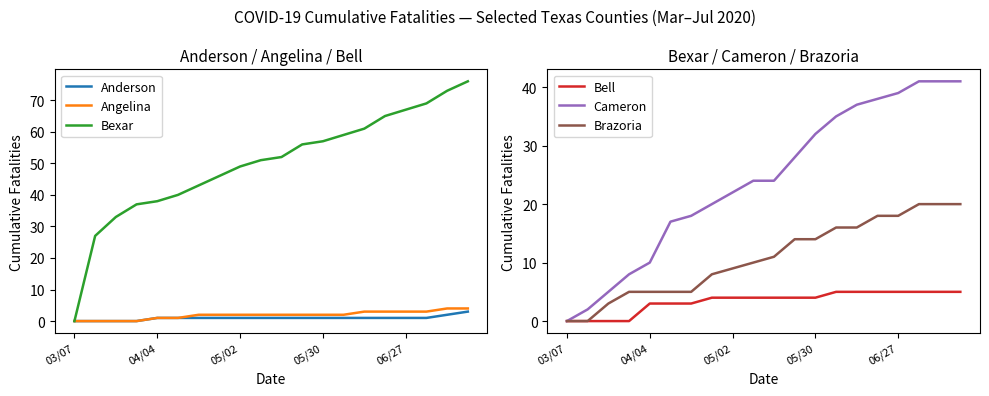

Reading left to right, extract all data points from this chart.

Anderson: 0	0	0	0	1	1	1	1	1	1	1	1	1	1	1	1	1	1	2	3
Angelina: 0	0	0	0	1	1	2	2	2	2	2	2	2	2	3	3	3	3	4	4
Bexar: 0	27	33	37	38	40	43	46	49	51	52	56	57	59	61	65	67	69	73	76
Bell: 0	0	0	0	3	3	3	4	4	4	4	4	4	5	5	5	5	5	5	5
Cameron: 0	2	5	8	10	17	18	20	22	24	24	28	32	35	37	38	39	41	41	41
Brazoria: 0	0	3	5	5	5	5	8	9	10	11	14	14	16	16	18	18	20	20	20